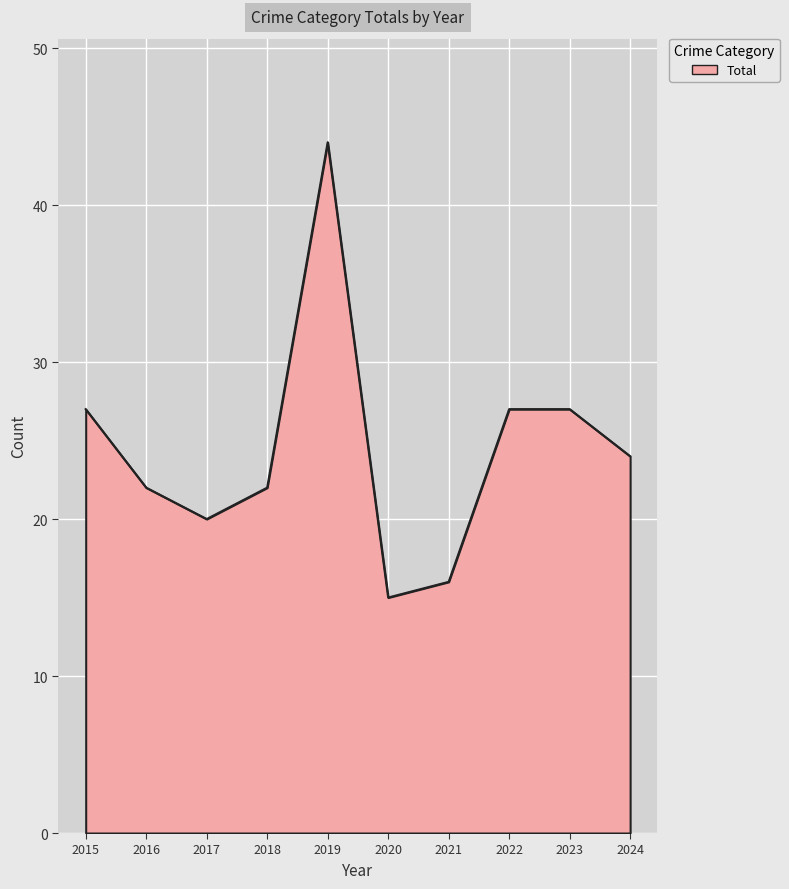

Read the value at 2020, to the nearest 10.

20